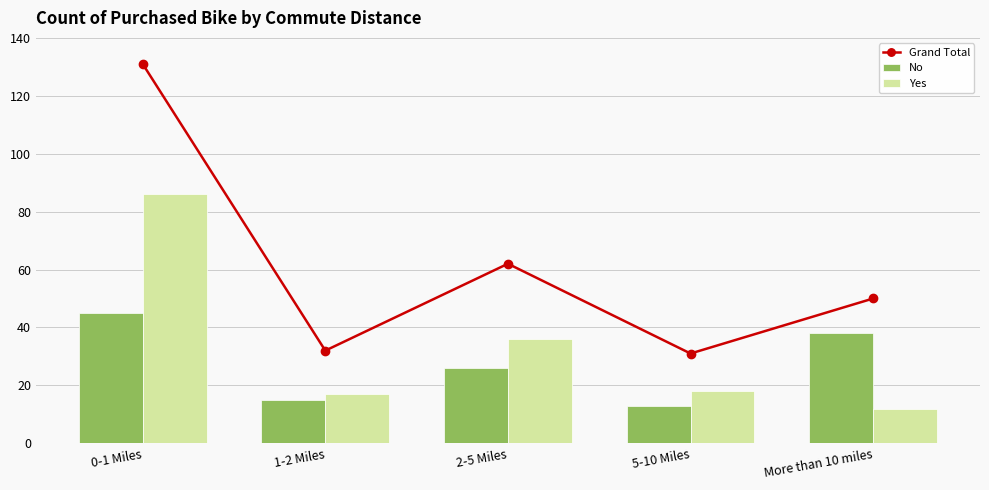

Where does the No series first go above 26?

0-1 Miles